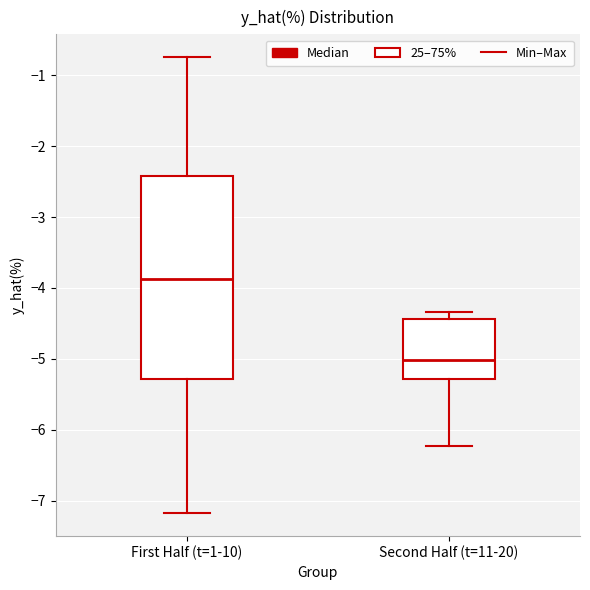

Which box has the lowest median line?

Second Half (t=11-20)